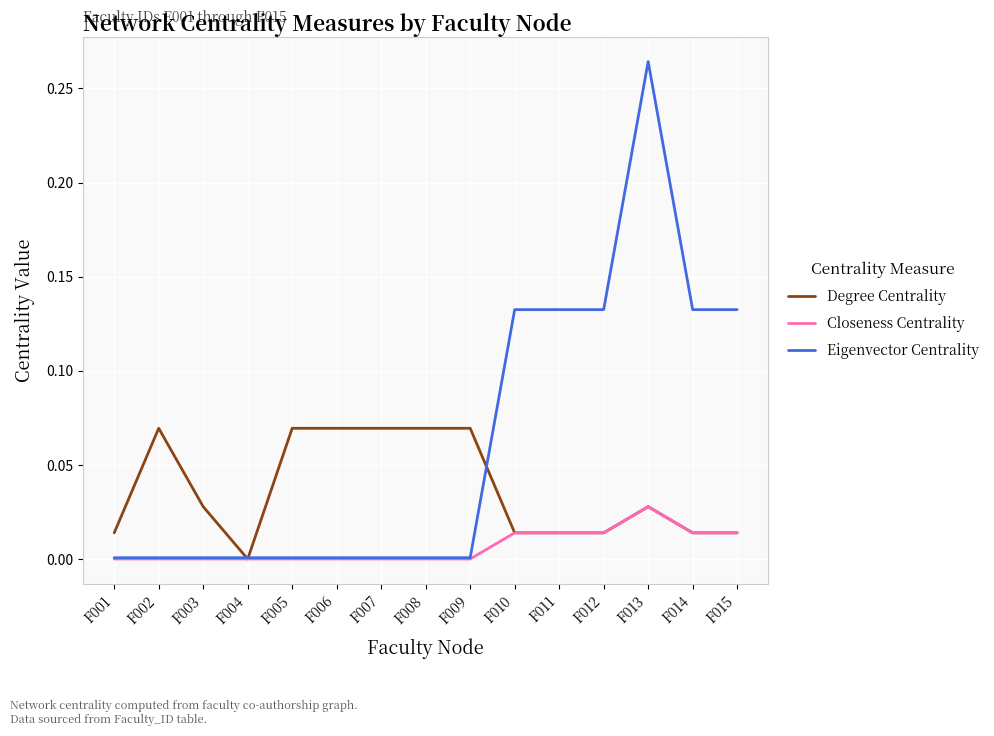

Which series has the largest range (max minus min)?

Eigenvector Centrality